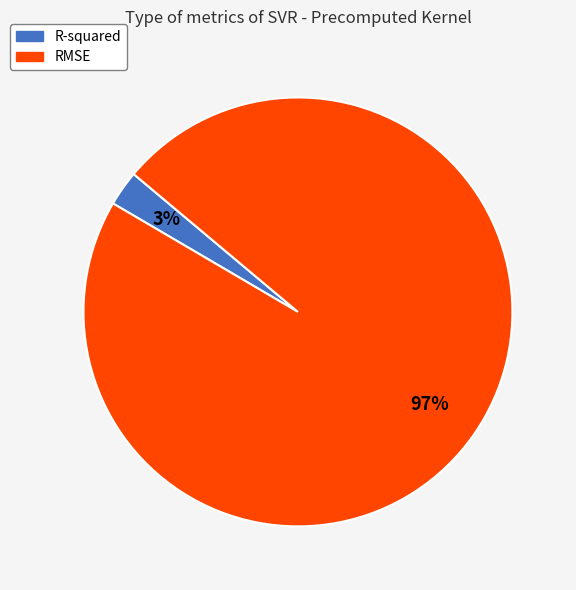

How many segments does this pie chart have?

2